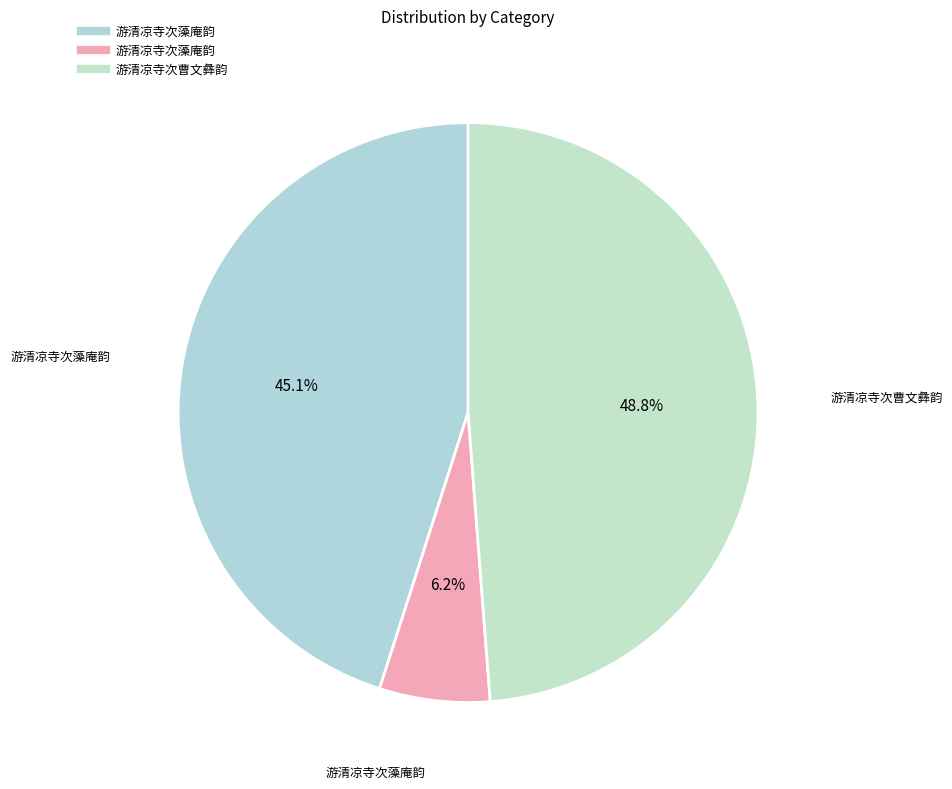

How many segments does this pie chart have?

3